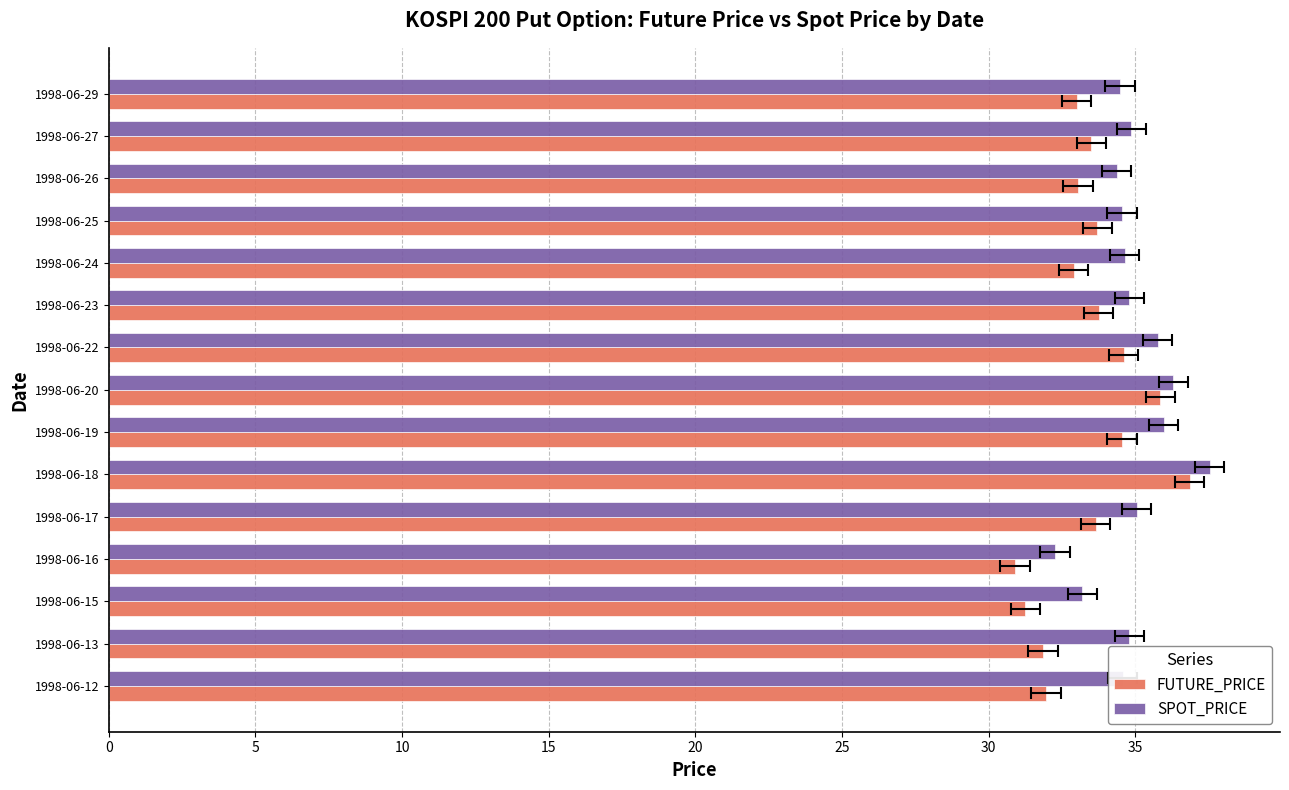

Which series has the largest range (max minus min)?

FUTURE_PRICE